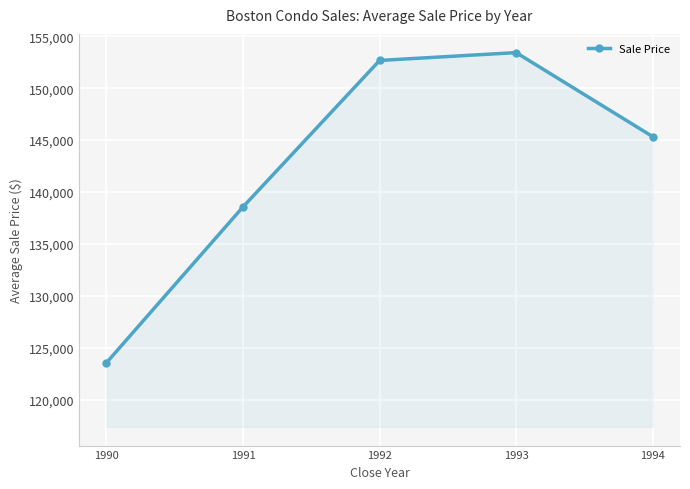

How many categories are shown in the chart?

5